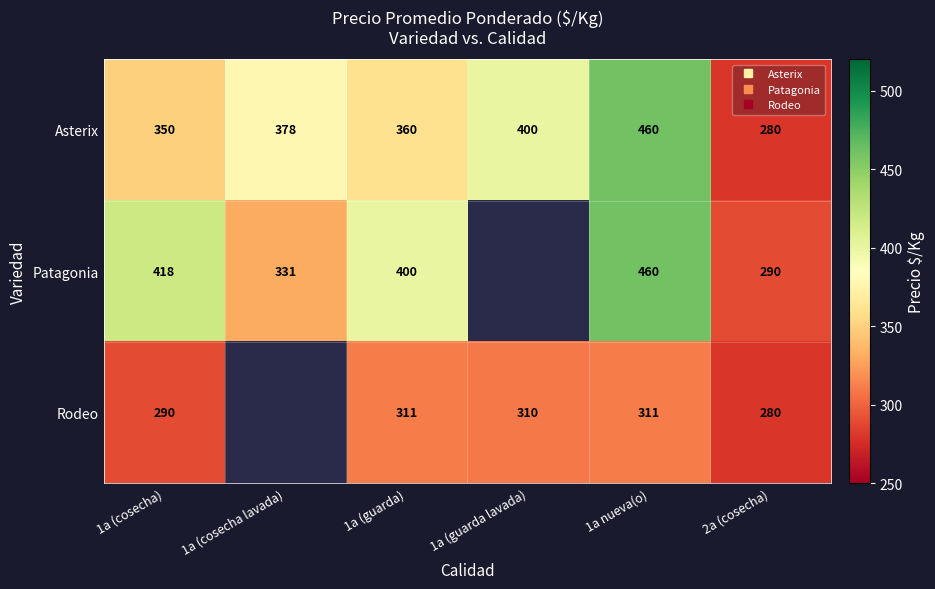

What is the total value across all series at 1a nueva(o)?

1231.0